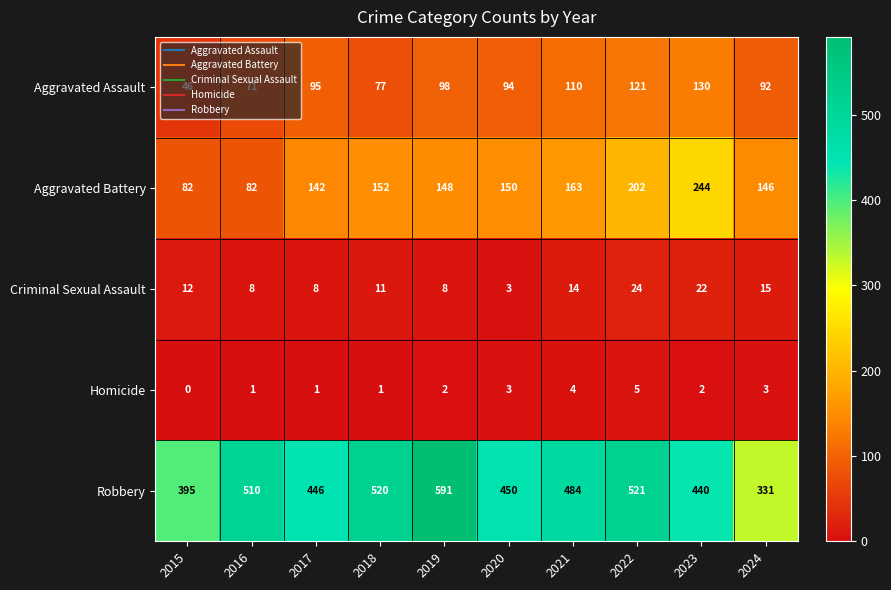

Which series changed the most between 2018 and 2024?

Robbery